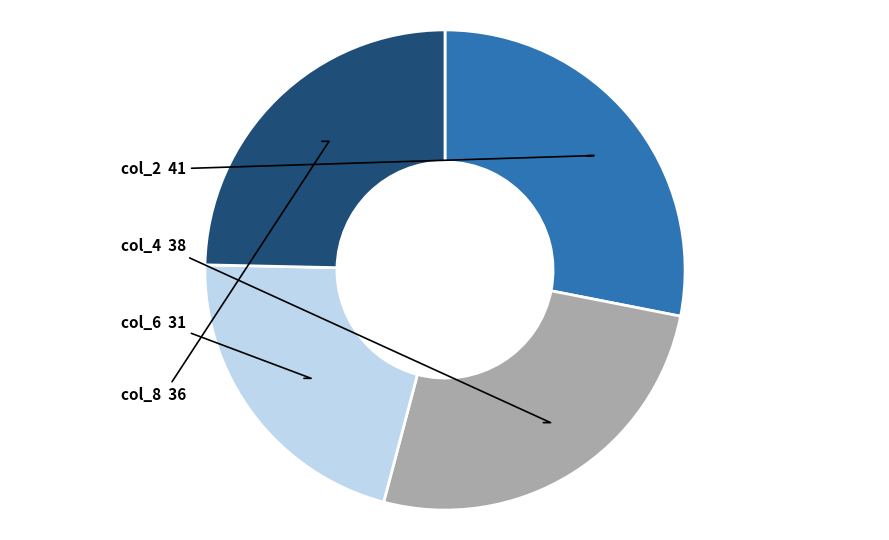

Is the sum of col_8 and col_4 greater than half?

Yes